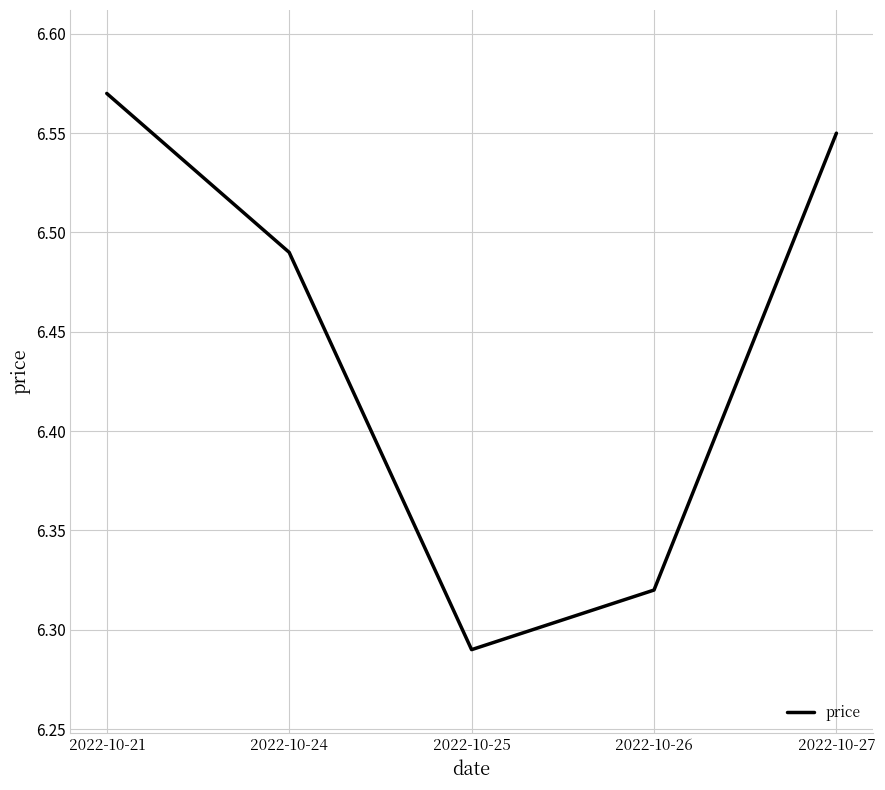

What is the ratio of the value at 2022-10-24 to the value at 2022-10-21?

1.0